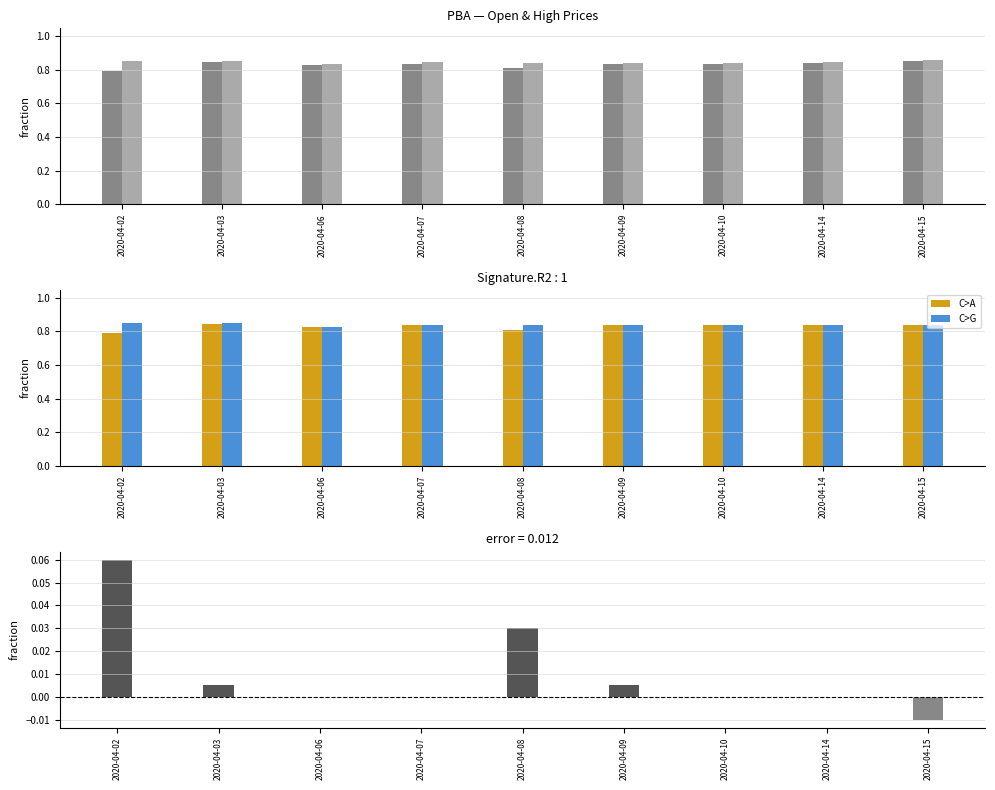

The value of open at 2020-04-06 is 0.2. True or false?

False